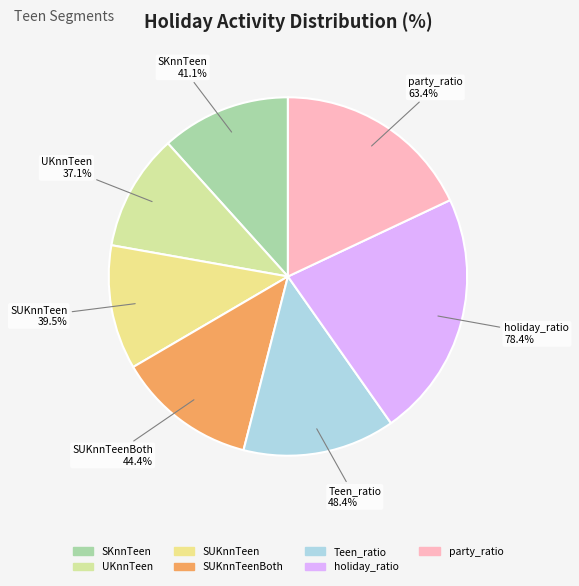

Rank the categories by value from lowest to highest.

UKnnTeen, SUKnnTeen, SKnnTeen, SUKnnTeenBoth, Teen_ratio, party_ratio, holiday_ratio